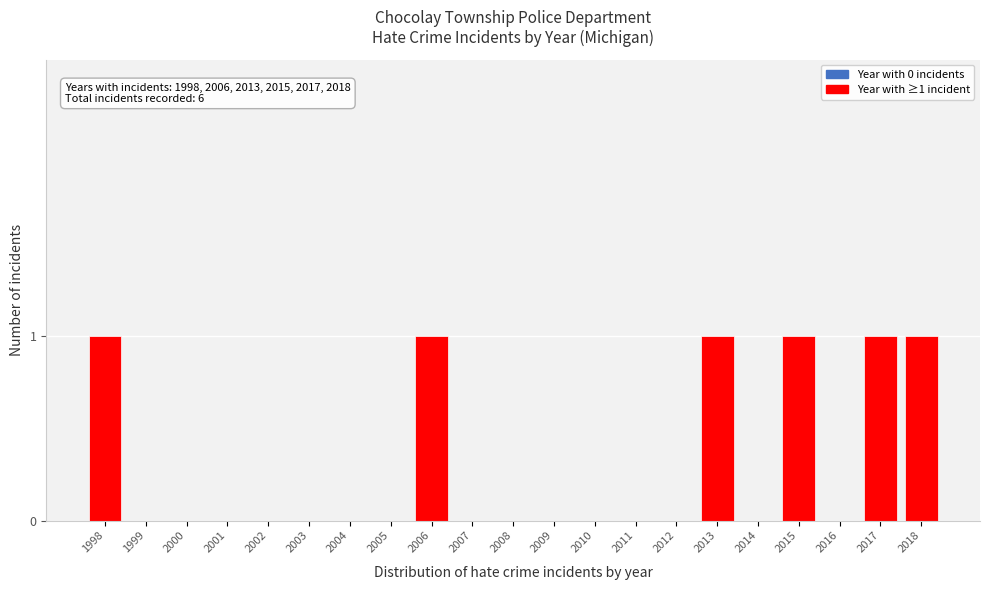

Reading left to right, extract all data points from this chart.

1998=1	1999=0	2000=0	2001=0	2002=0	2003=0	2004=0	2005=0	2006=1	2007=0	2008=0	2009=0	2010=0	2011=0	2012=0	2013=1	2014=0	2015=1	2016=0	2017=1	2018=1